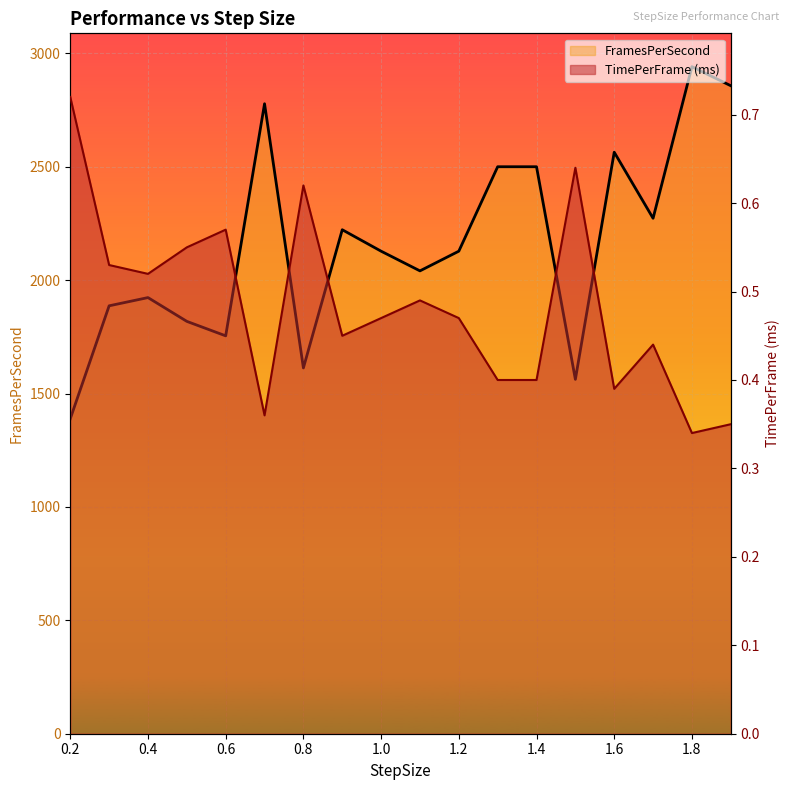

Rank the series by their average value, from lowest to highest.

TimePerFrame (ms), FramesPerSecond